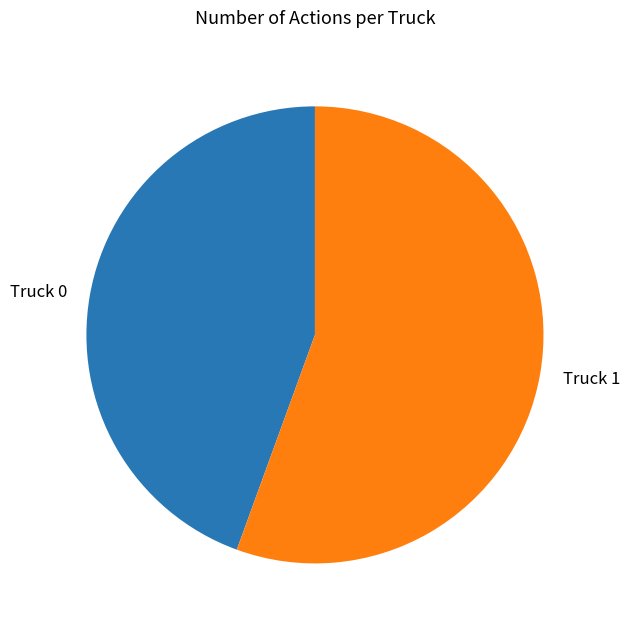

Combined, do Truck 0 and Truck 1 account for over 50%?

Yes